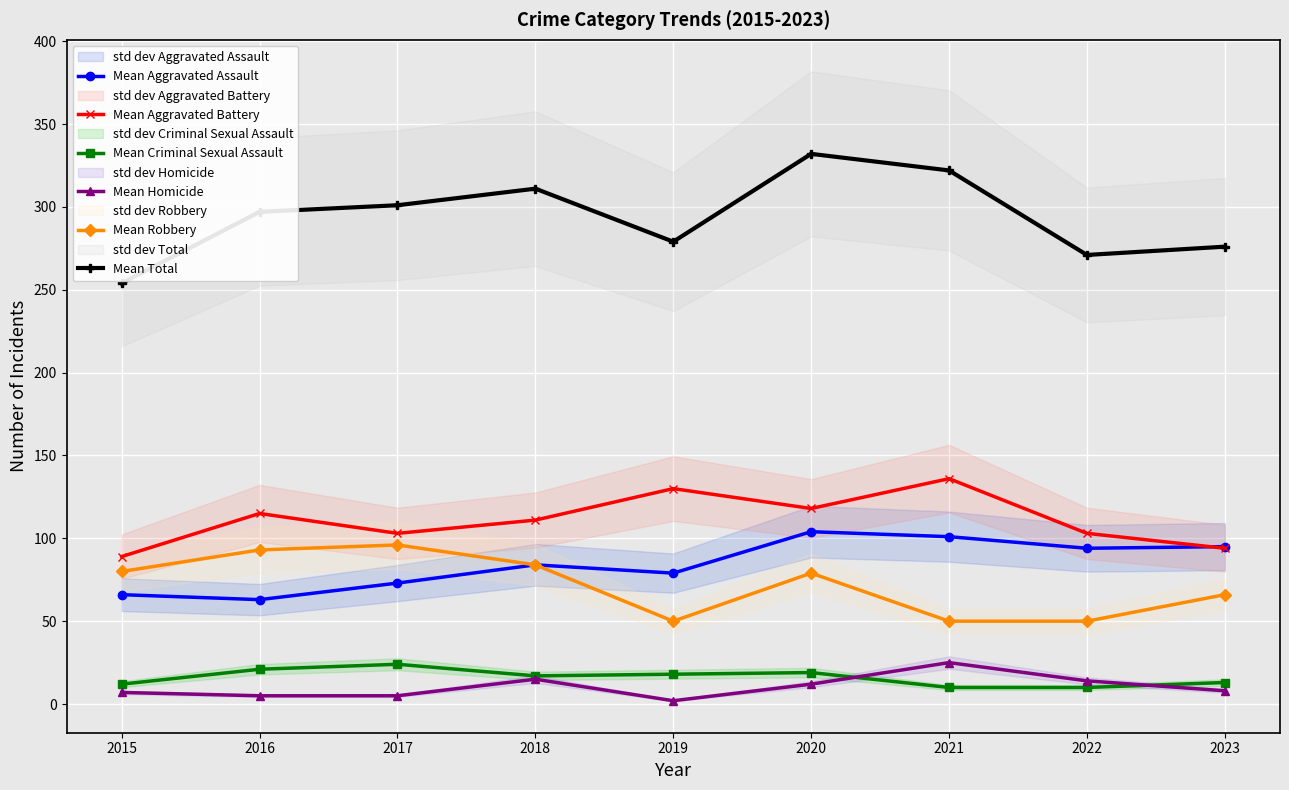

At which category does Mean Aggravated Battery reach its first local valley?

2017